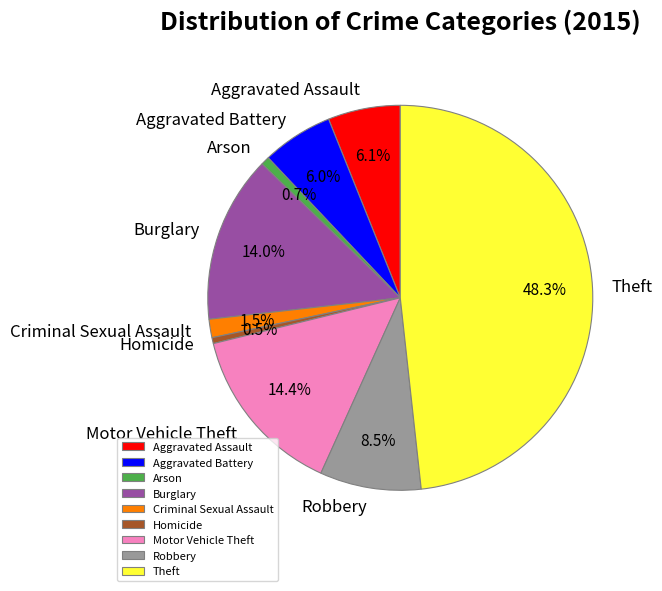

Between Criminal Sexual Assault and Homicide, which is larger?

Criminal Sexual Assault